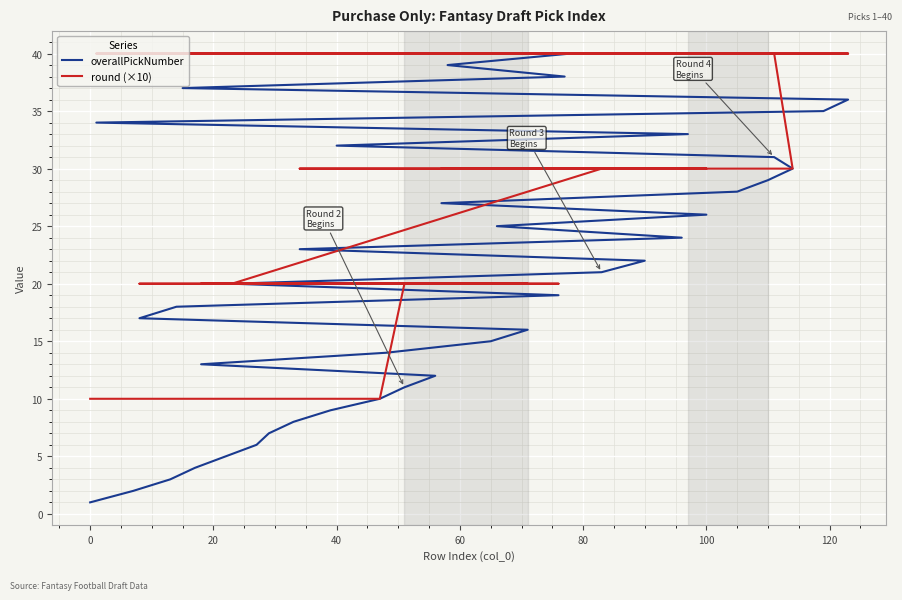

Count the round (×10) values in the range 20 to 40.

30